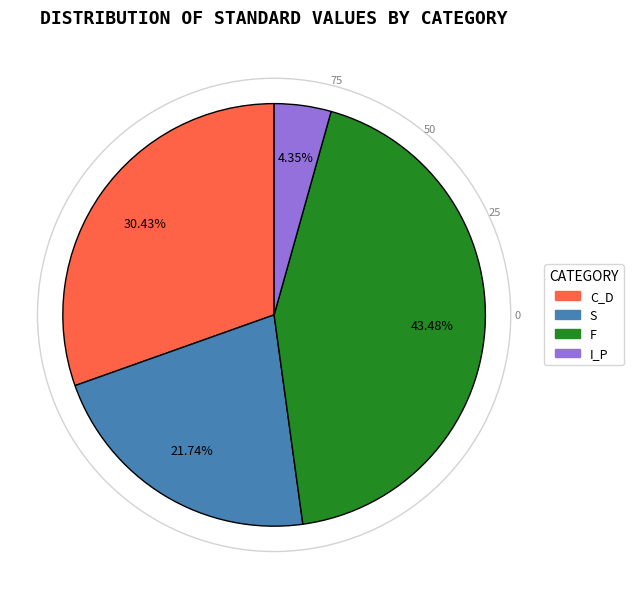

The S slice represents 22% of the pie. True or false?

True